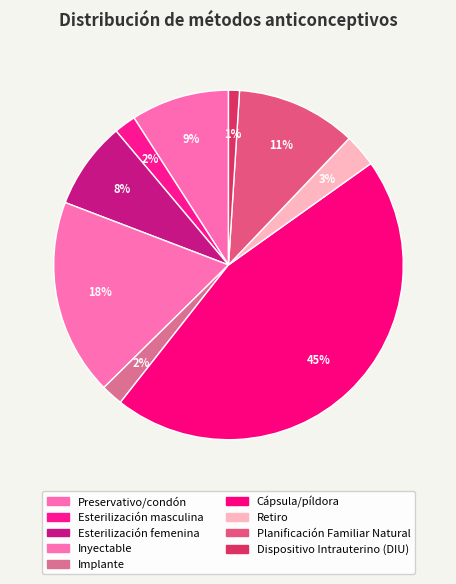

Count the number of slices in the pie.

9